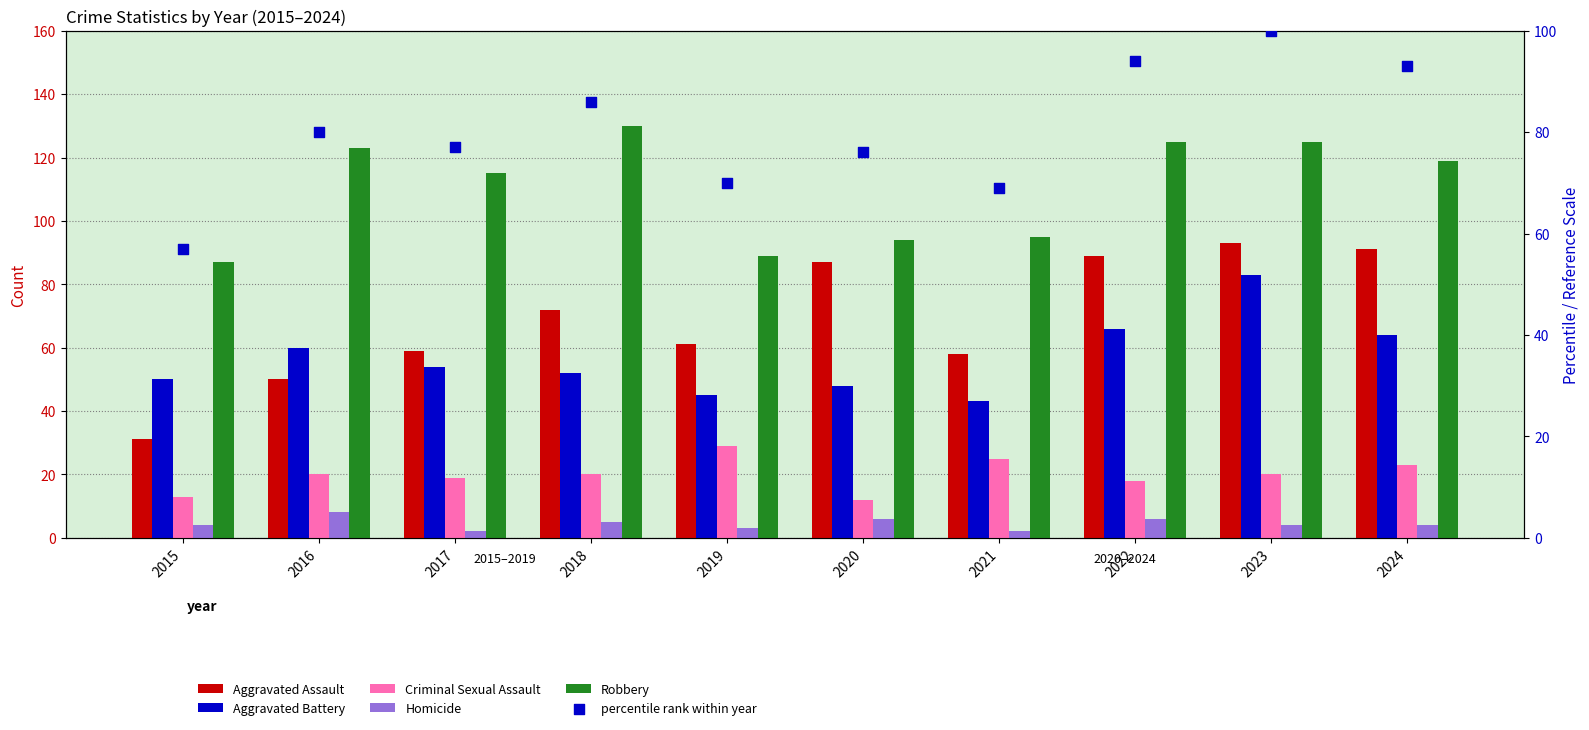

What is the total value across all series at 2022?

398